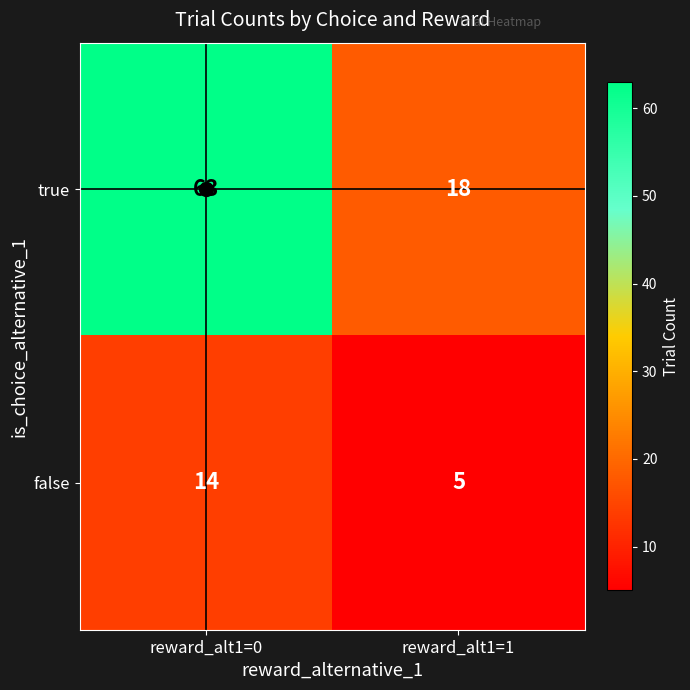

At which label is false closest to 9?

reward_alt1=1